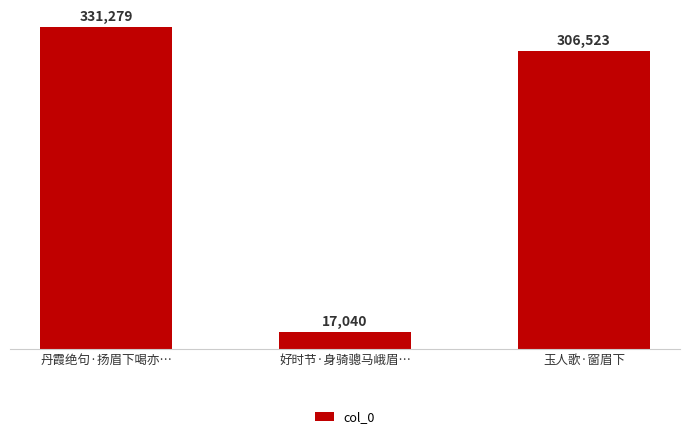

What is the maximum value shown in the chart?

331279